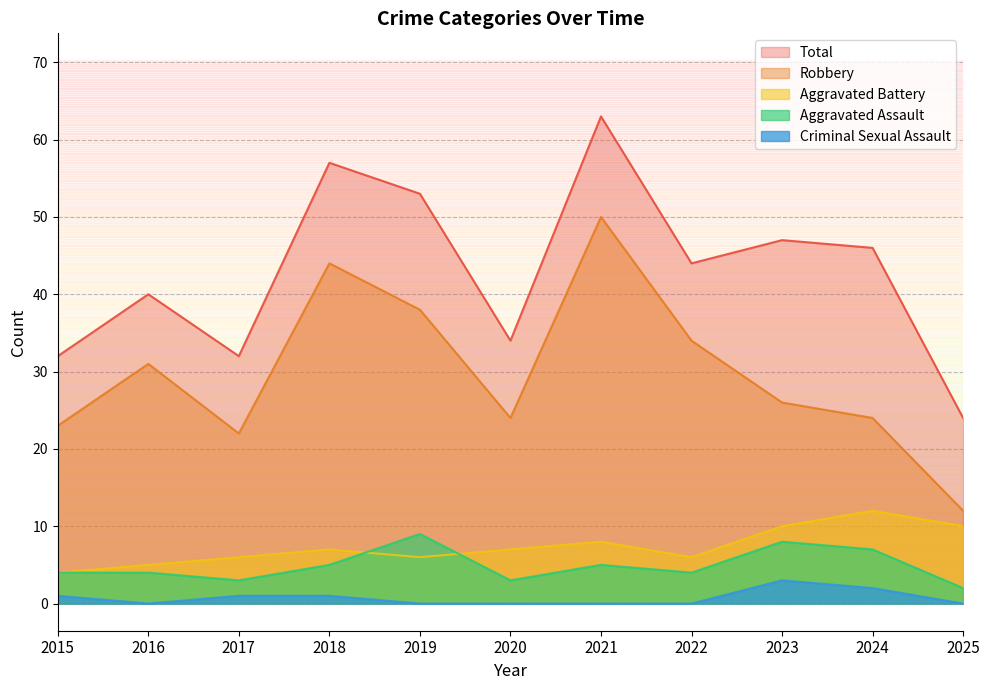

What is the highest value of the Aggravated Assault series?

9